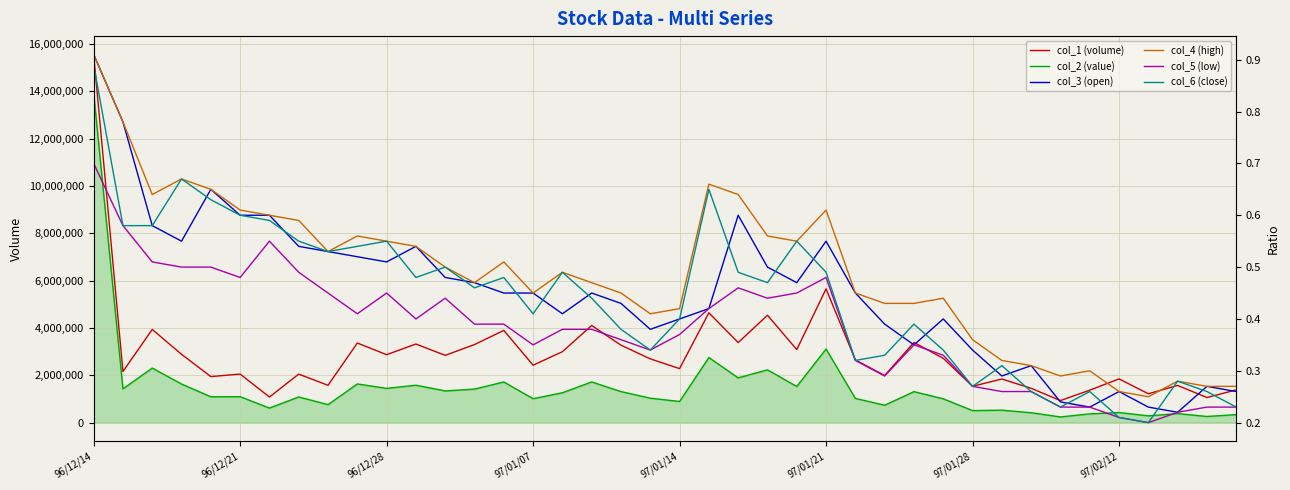

How many lines are shown in the chart?

6